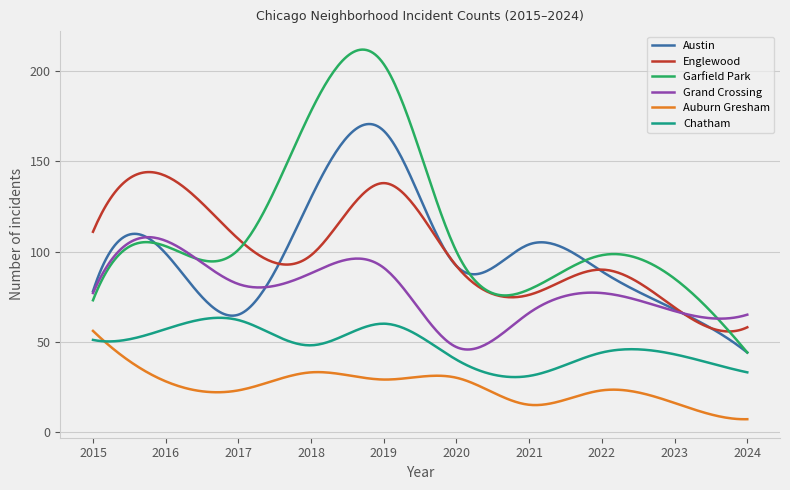

True or false: Auburn Gresham and Englewood cross at least once.

False